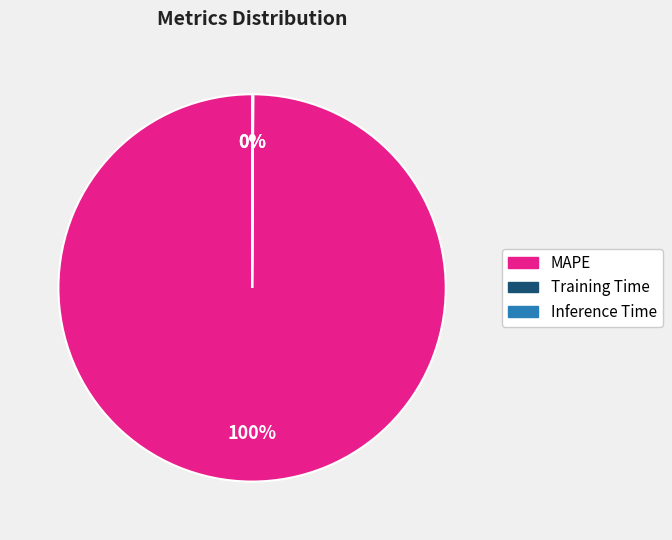

Does any single category account for the majority?

Yes